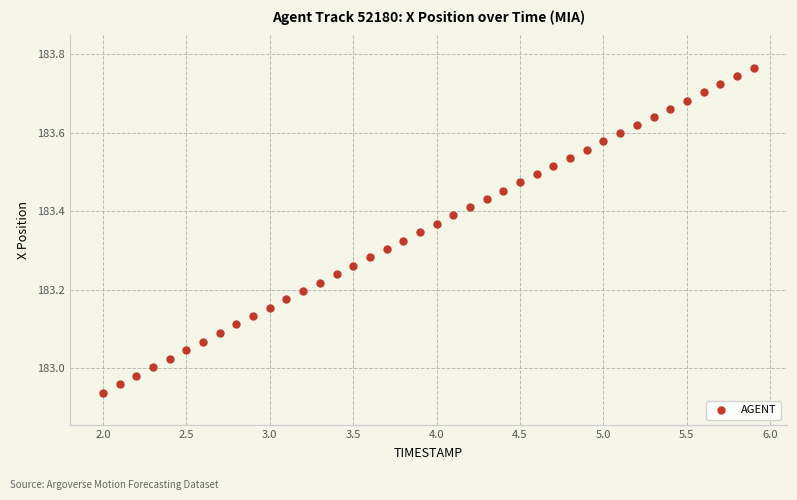

What is the range of Y values (max minus min)?

0.8